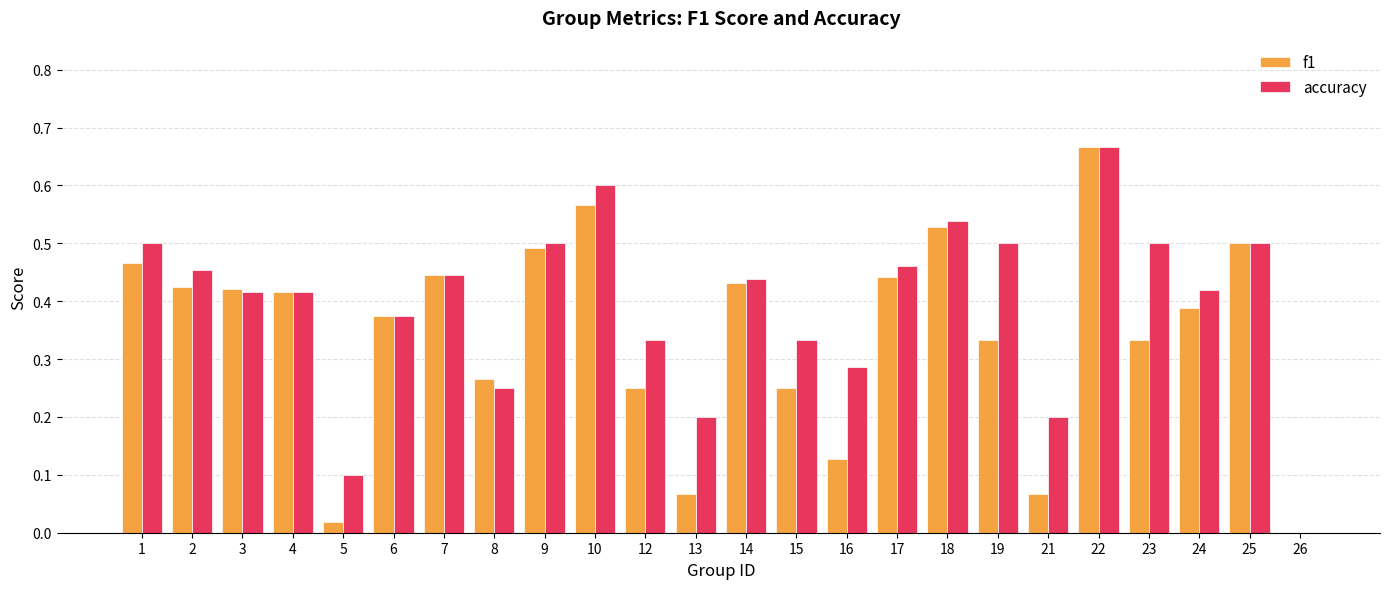

What are all the series names shown in the legend?

f1, accuracy